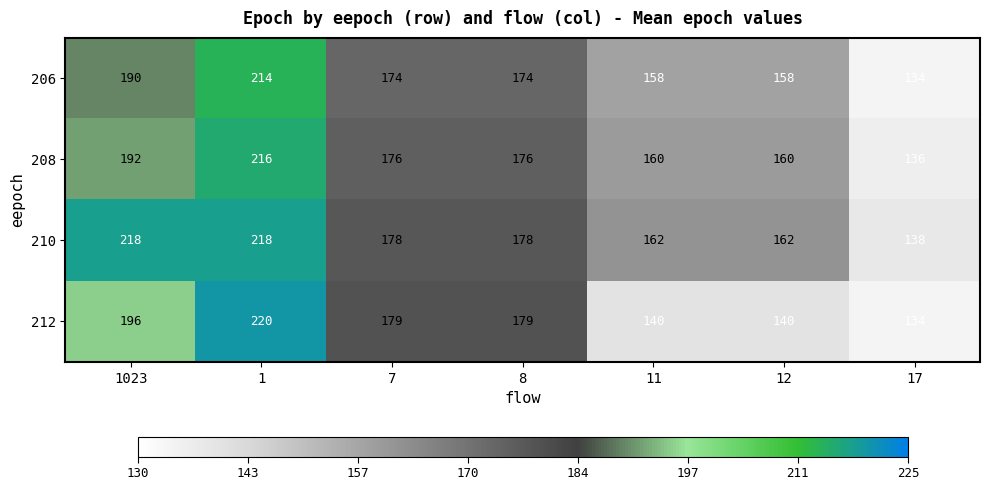

Between 8 and 17, which series saw the biggest shift?

212